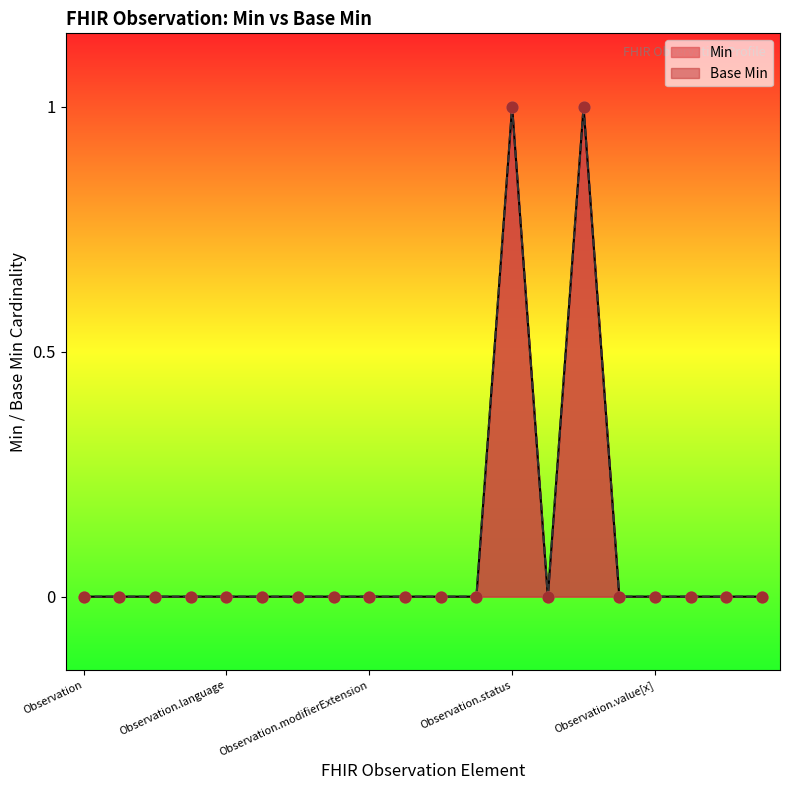

Which series reaches the minimum Y coordinate?

Min